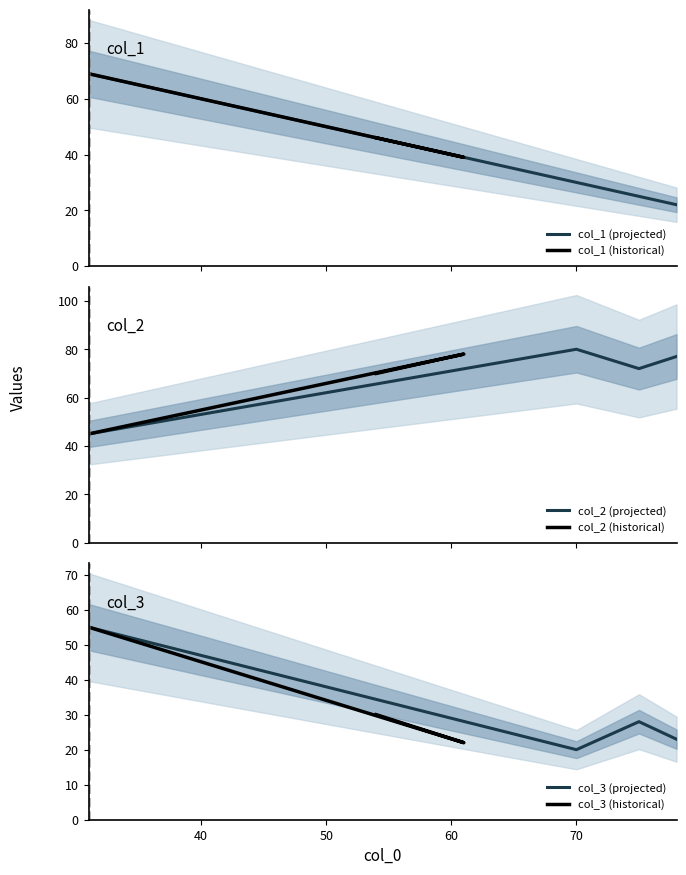

What are all the series names shown in the legend?

col_1, col_2, col_3